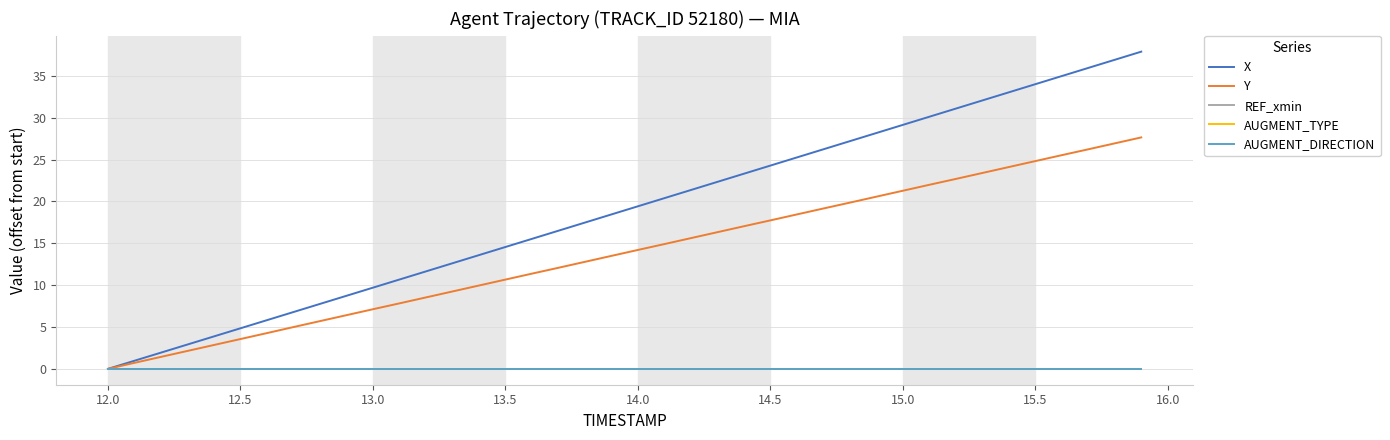

True or false: AUGMENT_TYPE and Y intersect in this chart.

False